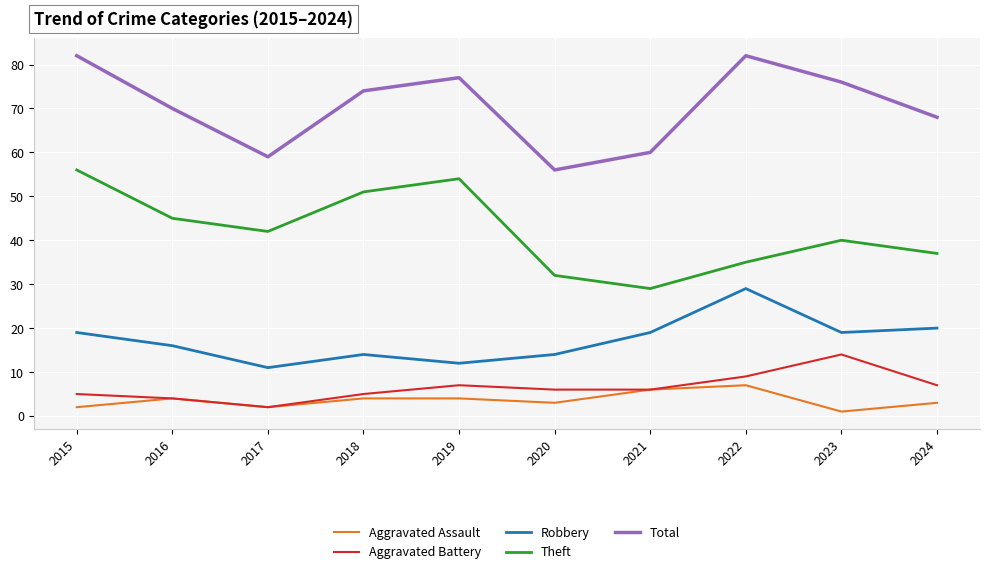

True or false: Aggravated Battery and Theft cross at least once.

False